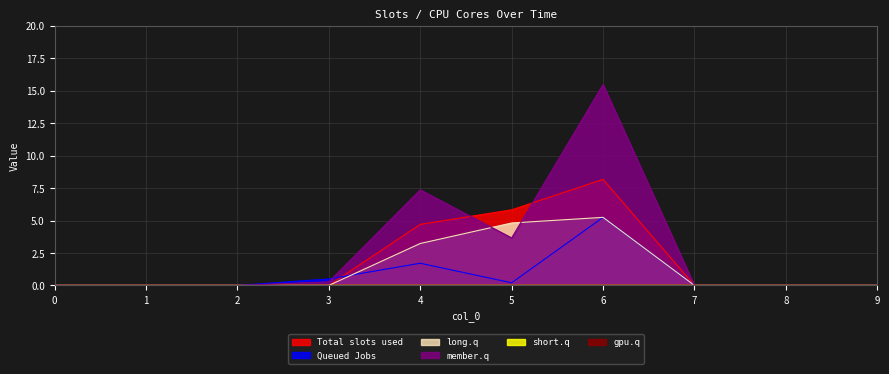

What is the greatest value displayed?

15.5